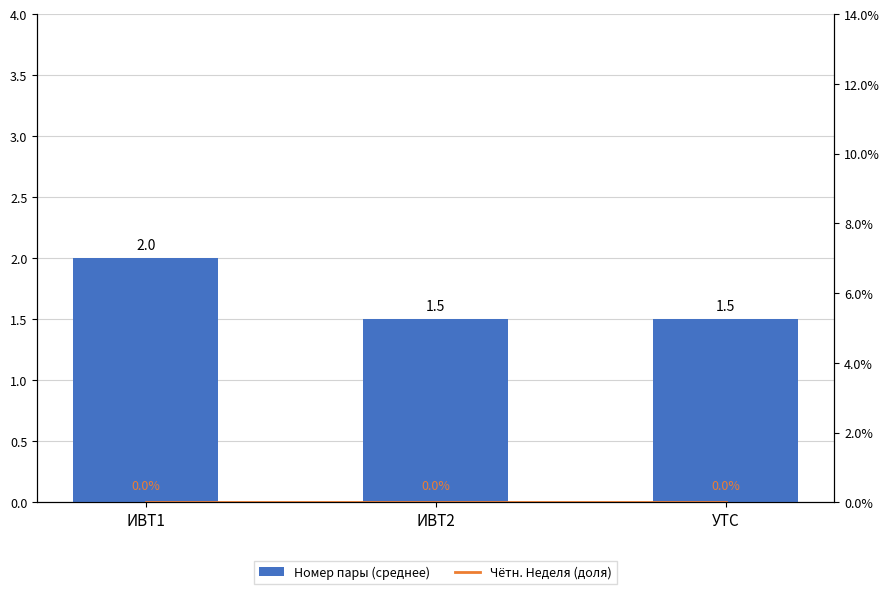

What is the total value across all series at ИВТ2?

1.5